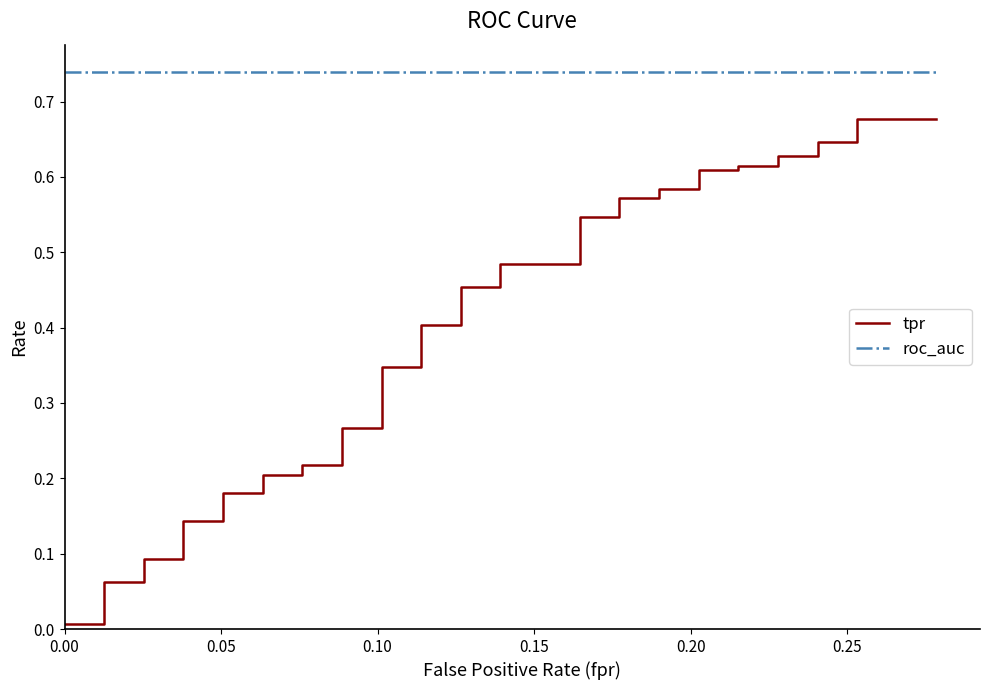

True or false: roc_auc and tpr cross at least once.

False